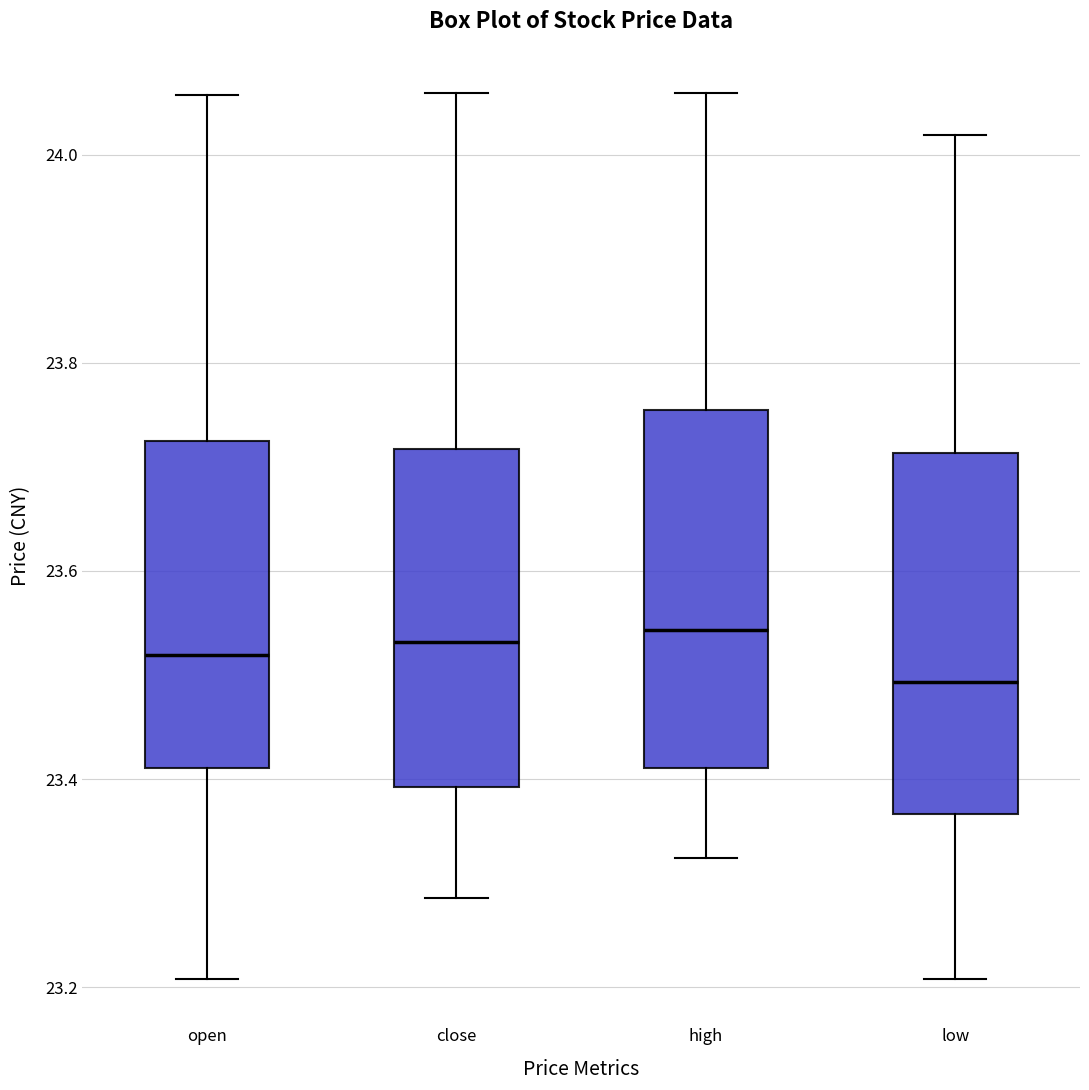

Reading left to right, transcribe this box plot: for each box, give where its median line is, the range the box spans, and where its two whiskers end, as read against the y-axis. The values are not printed on the chart, so give them approximately, as read against the axis.

open: median 23.52, box 23.42 to 23.72, whiskers 23.20 to 24.06
close: median 23.54, box 23.40 to 23.72, whiskers 23.28 to 24.06
high: median 23.54, box 23.42 to 23.76, whiskers 23.32 to 24.06
low: median 23.50, box 23.36 to 23.72, whiskers 23.20 to 24.02